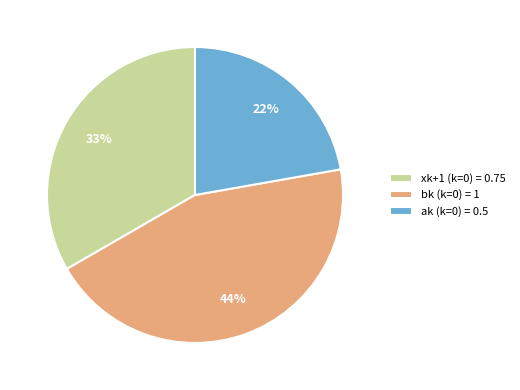

Which category has the smallest portion of the pie?

ak (k=0) = 0.5